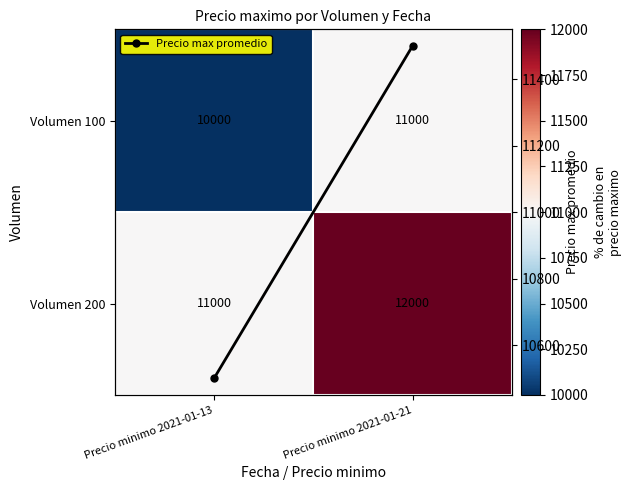

What is the difference between the Volumen 200 values at Precio minimo 2021-01-13 and Precio minimo 2021-01-21?

1000